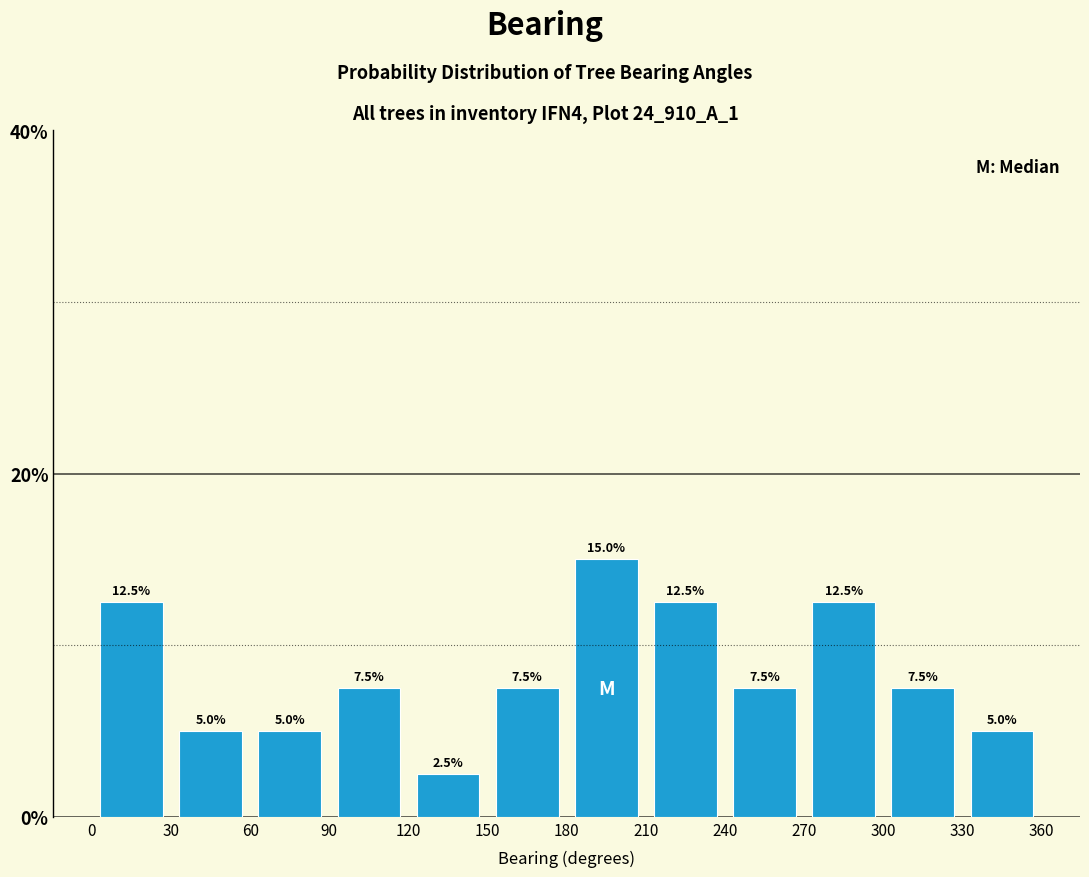

Reading left to right, list every bar in this chart as the range it spans on the x-axis followed by its height.

0 to 30: 12.5
30 to 60: 5.0
60 to 90: 5.0
90 to 120: 7.5
120 to 150: 2.5
150 to 180: 7.5
180 to 210: 15.0
210 to 240: 12.5
240 to 270: 7.5
270 to 300: 12.5
300 to 330: 7.5
330 to 360: 5.0